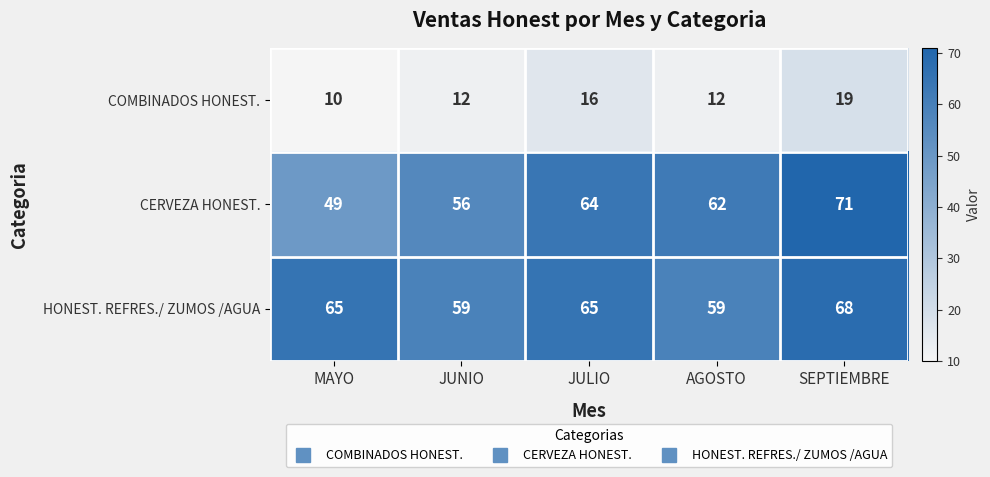

What is the spread (max minus min) of values at AGOSTO?

50